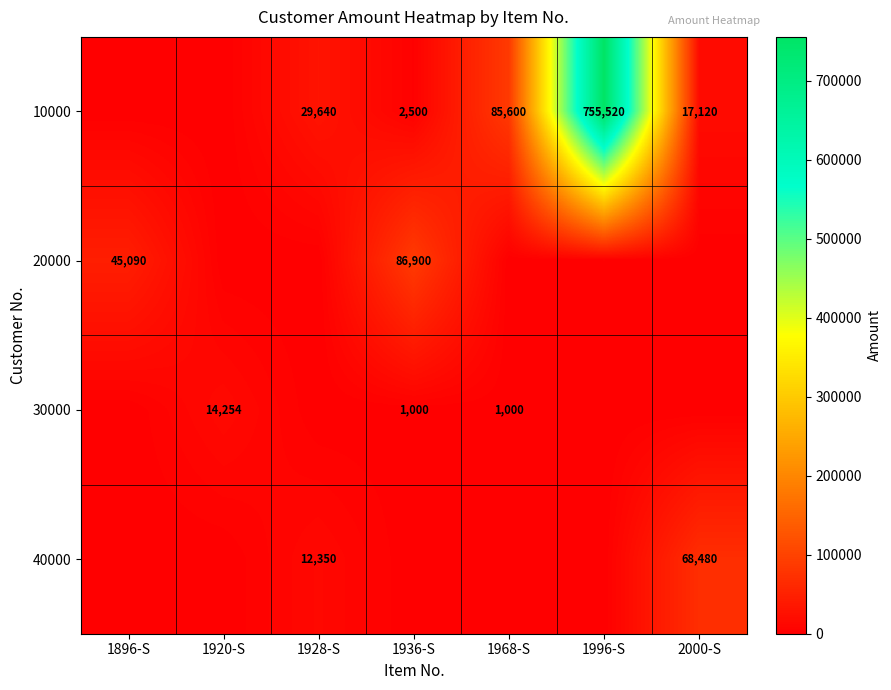

Is the value of 40000 at 1928-S greater than the value of 10000 at 1996-S?

No